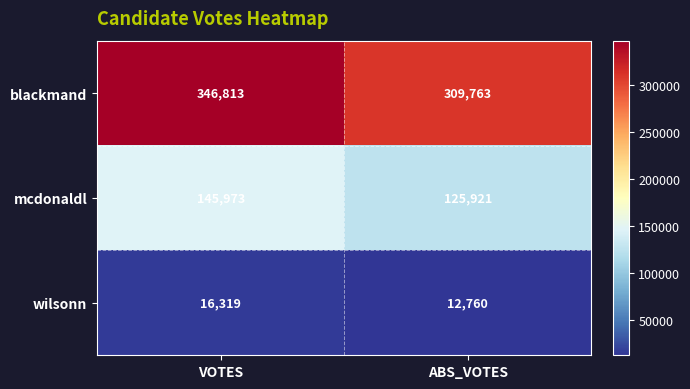

What value does the blackmand series have at VOTES, to the nearest 10?

346810